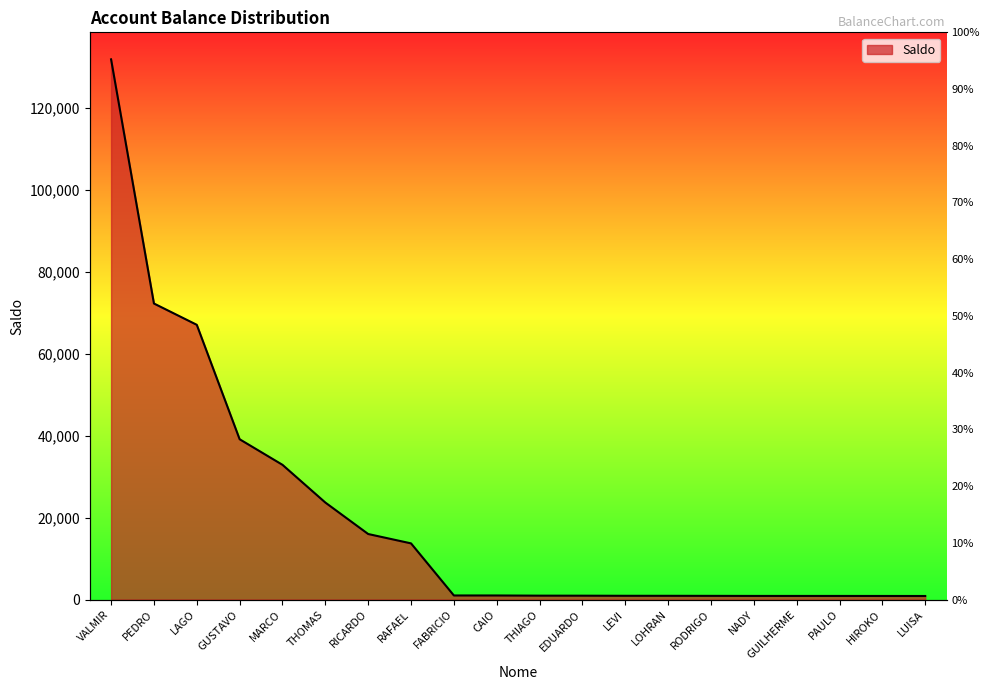

Reading right to left, extract all data points from this chart.

866.2	874.3	879.8	881.5	883.1	900.2	912.6	917.0	942.5	949.7	992.5	995.2	13713.5	16000.0	23684.1	32892.4	39137.6	67076.0	72277.1	131884.0